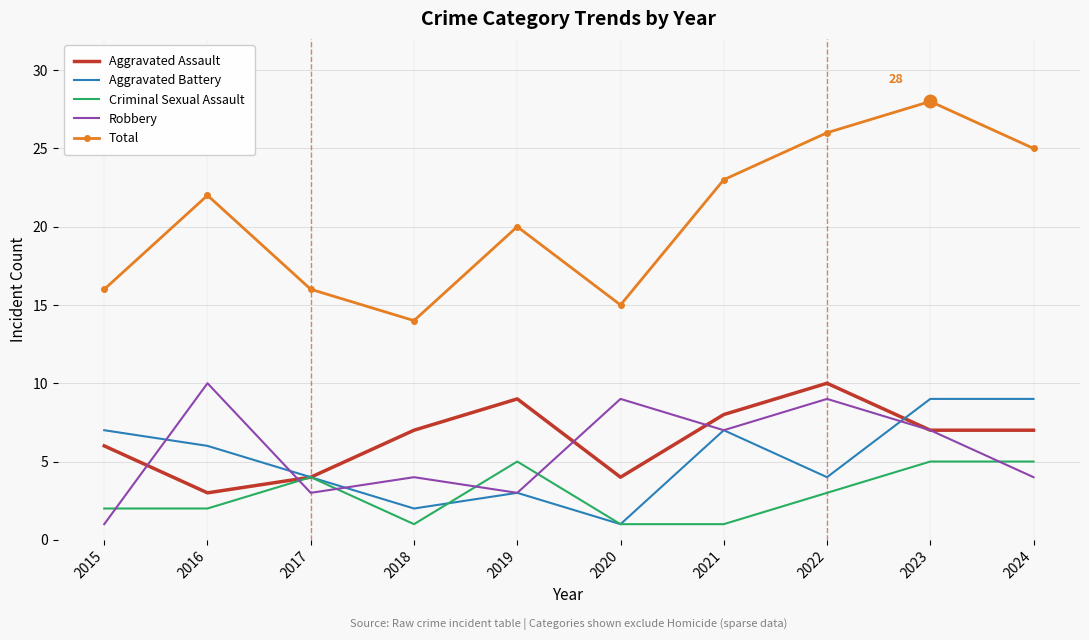

How many distinct data groups are displayed?

5